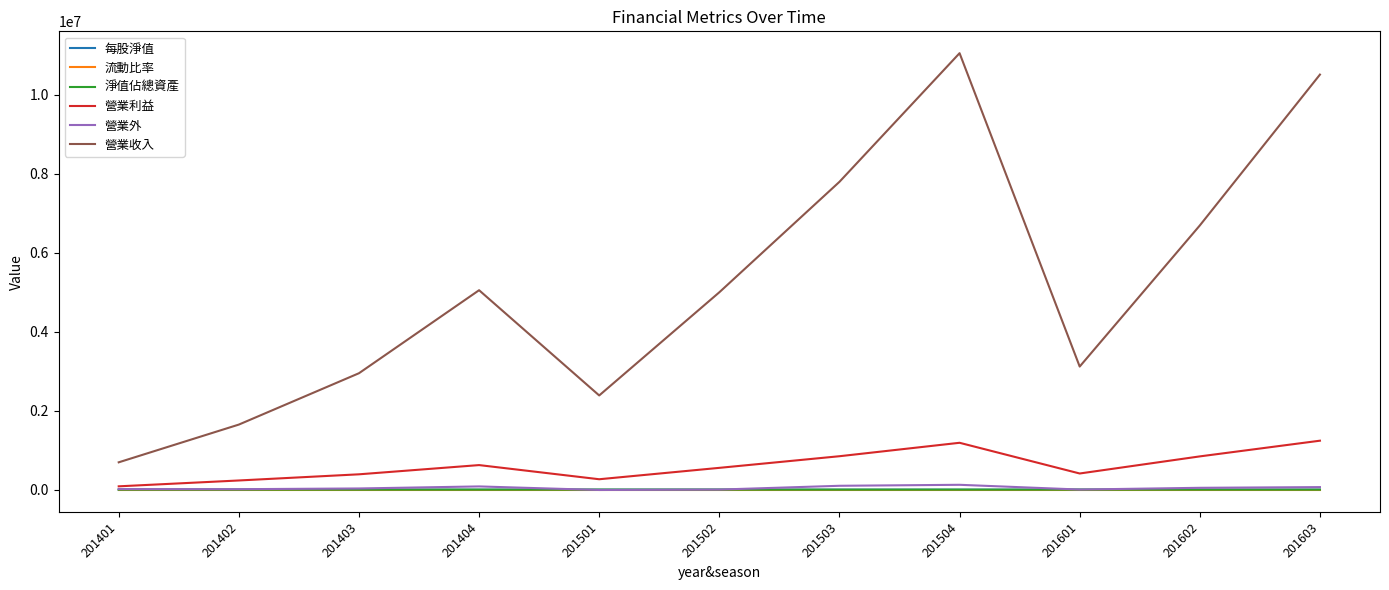

Where does the 營業利益 series first go above 552158?

201404